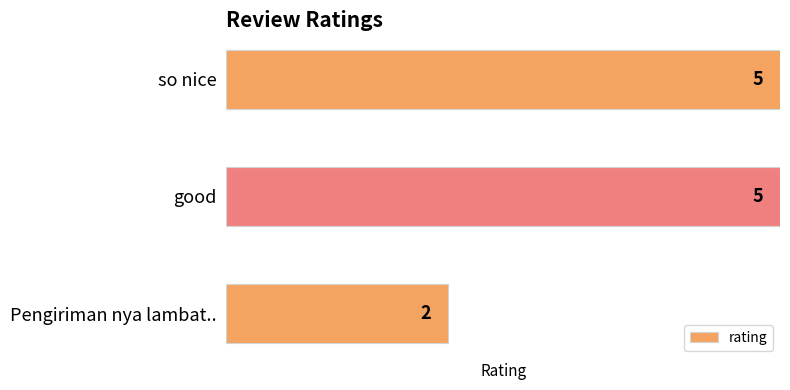

Count the values in the range 2 to 5.

3